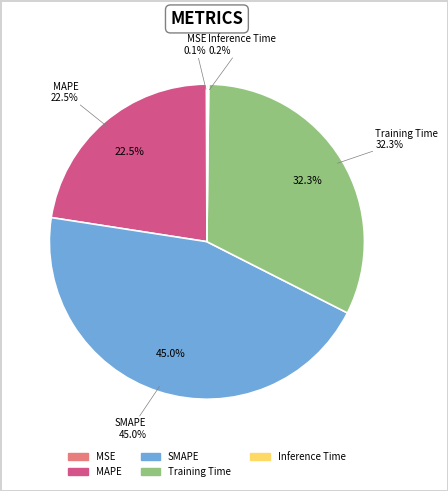

Rank the categories by value from highest to lowest.

SMAPE, Training Time, MAPE, Inference Time, MSE